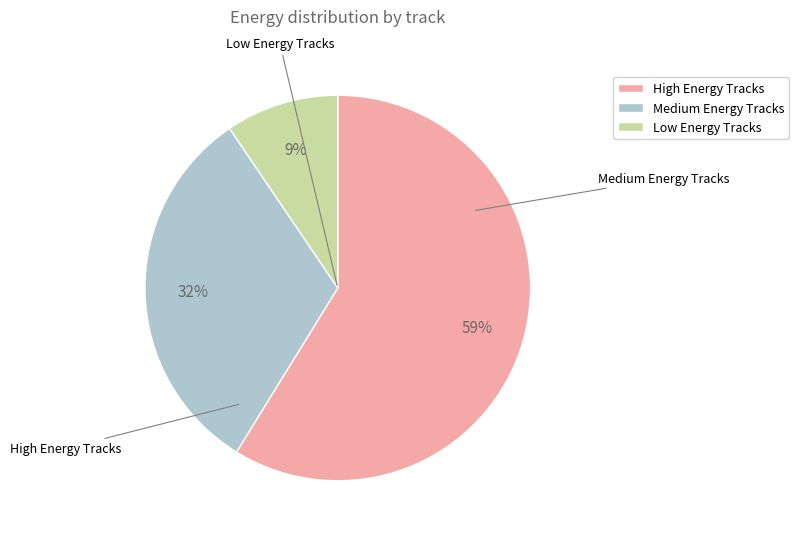

Which slice is the largest?

High Energy Tracks